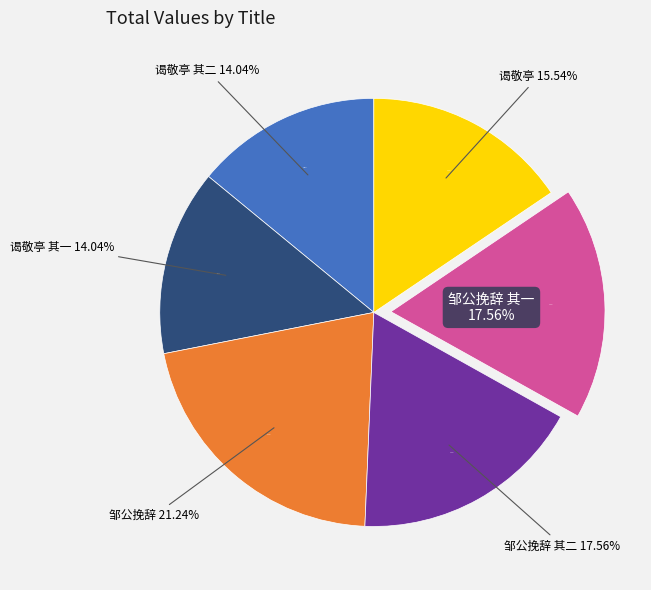

To the nearest percent, what percentage of the pie is 谒敬亭张尚书祠 其一?

14%